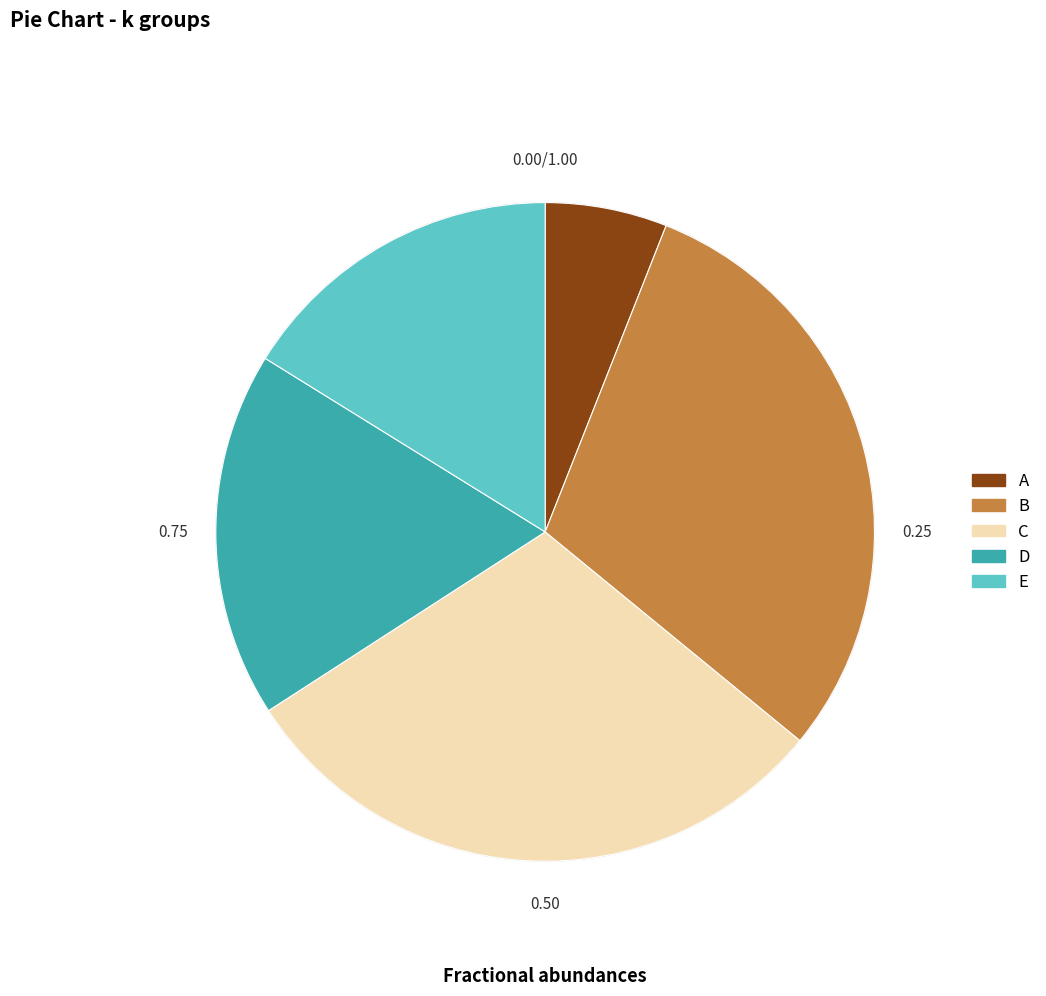

Which slice is the smallest?

A